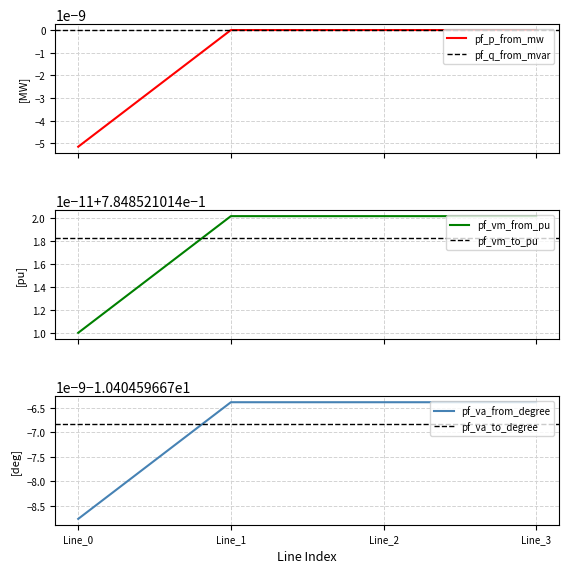

True or false: pf_p_from_mw has more than 0 points higher than both neighbors.

False